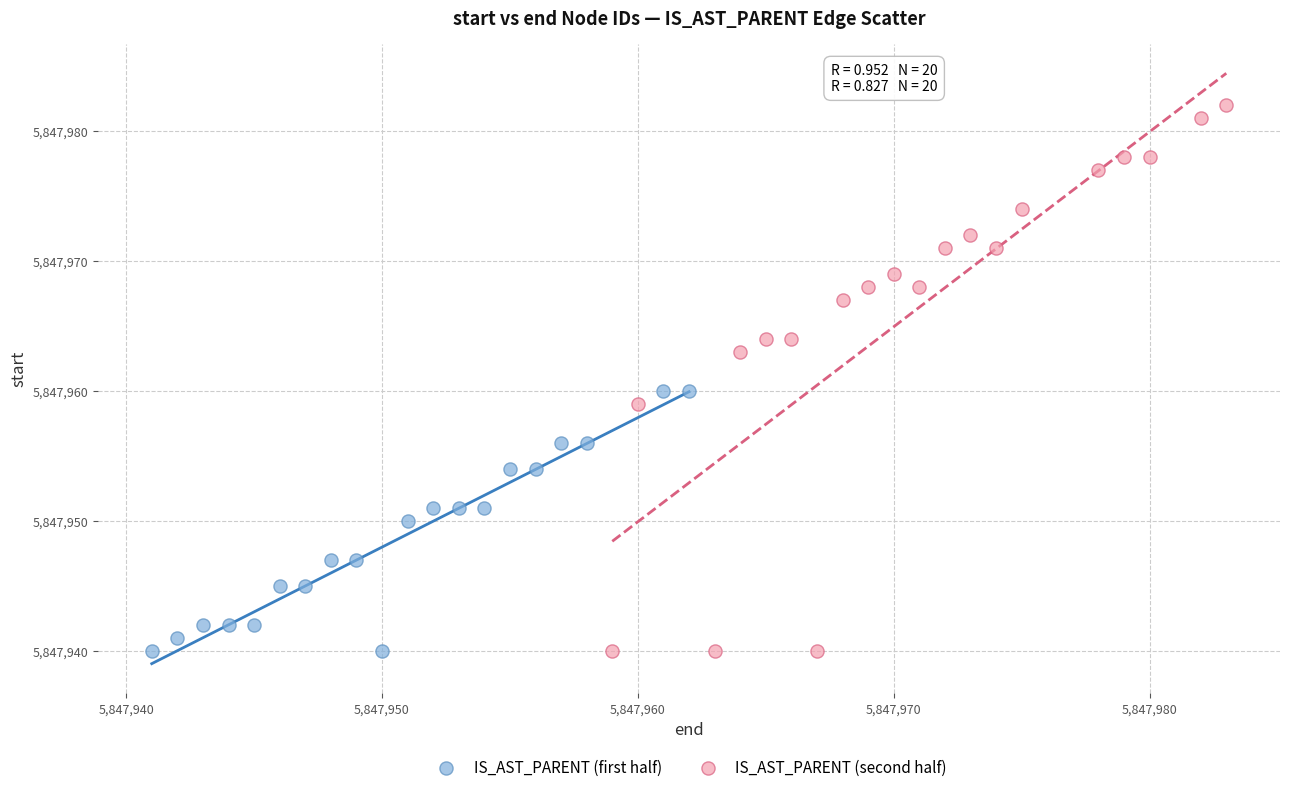

What are all the series names shown in the legend?

IS_AST_PARENT (first half), IS_AST_PARENT (second half)